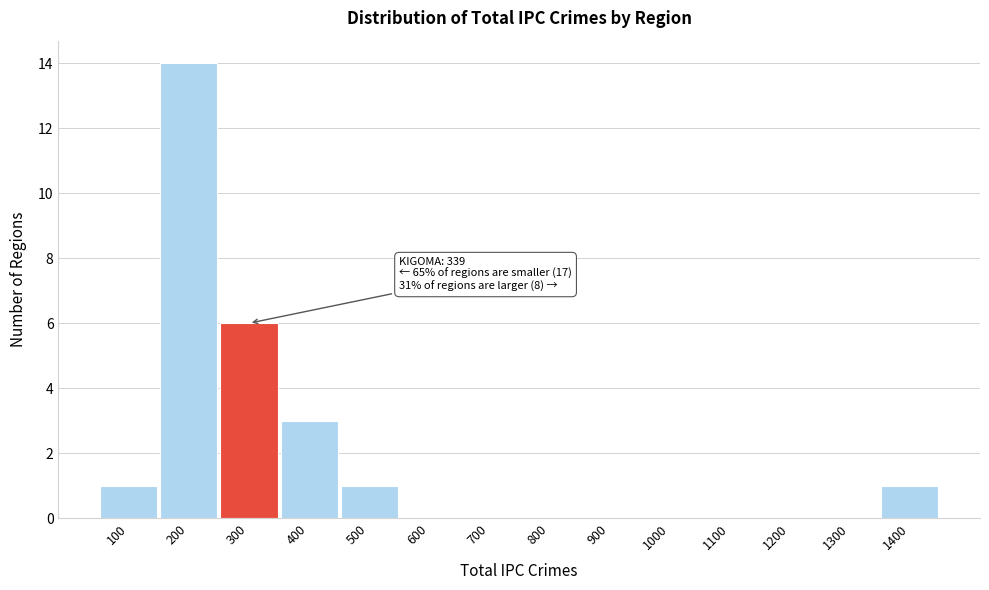

Reading right to left, list all the values displayed in this chart.

1400=1	1300=0	1200=0	1100=0	1000=0	900=0	800=0	700=0	600=0	500=1	400=3	300=6	200=14	100=1